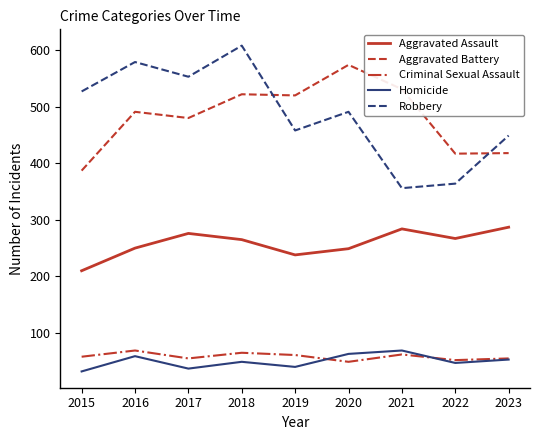

Which series has the largest range (max minus min)?

Robbery